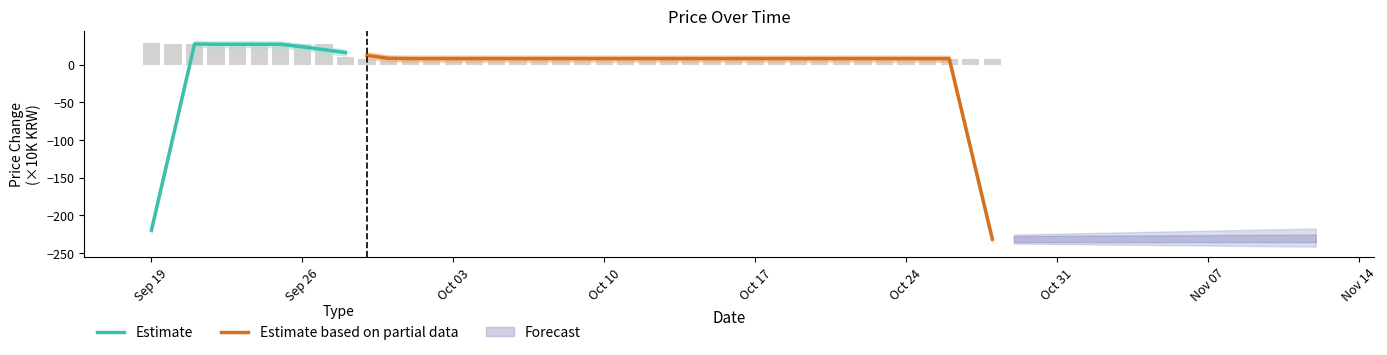

Which category has the lowest value across all series?

2023-10-27